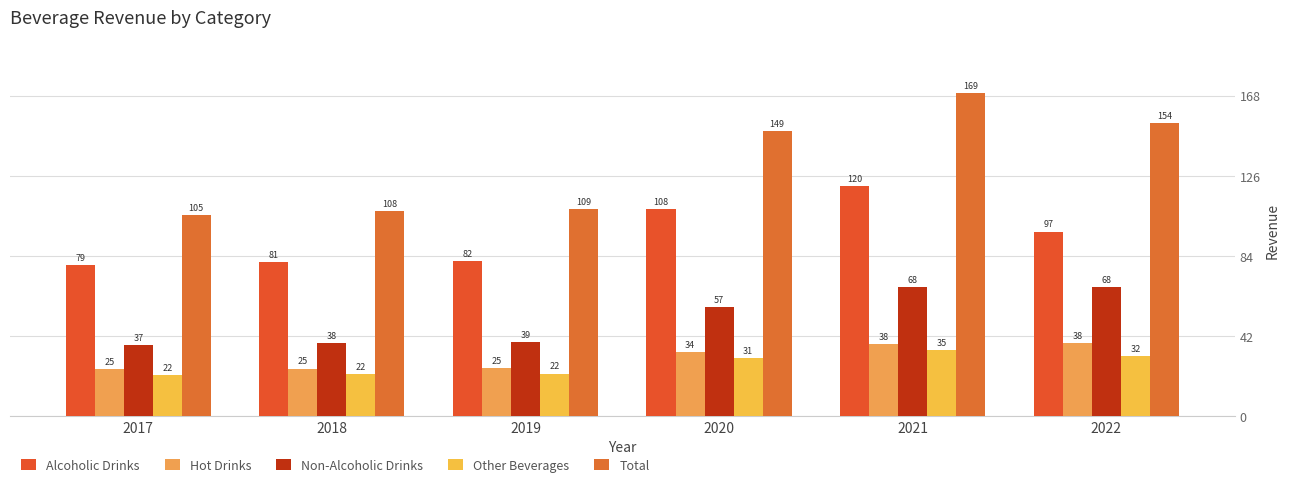

What is the difference between the maximum and minimum values in the Other Beverages series?

13.1